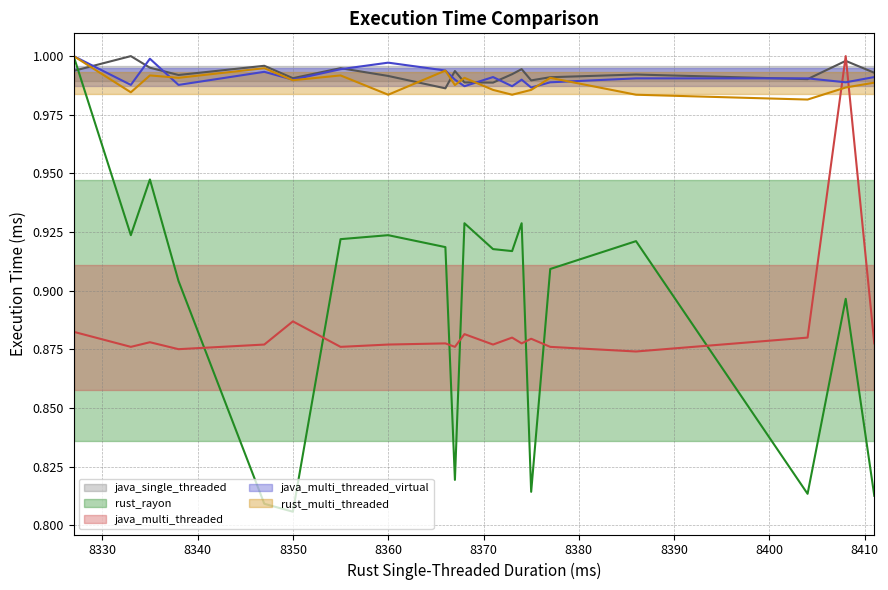

How many lines are shown in the chart?

5